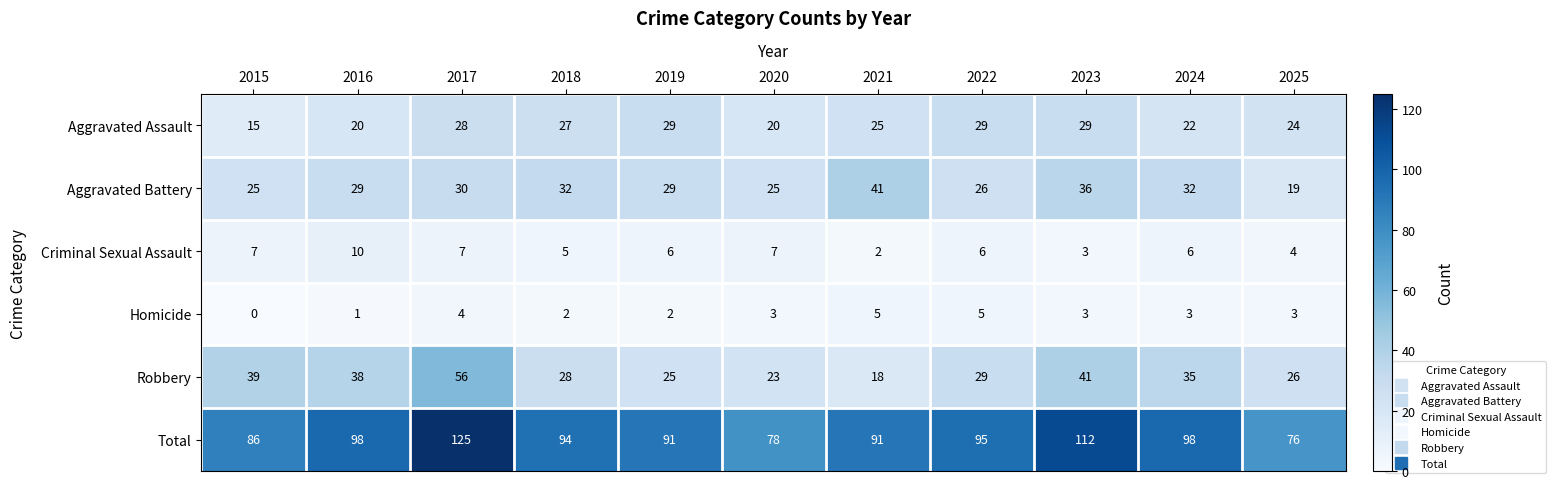

Where is Robbery nearest to the value 37?

2016